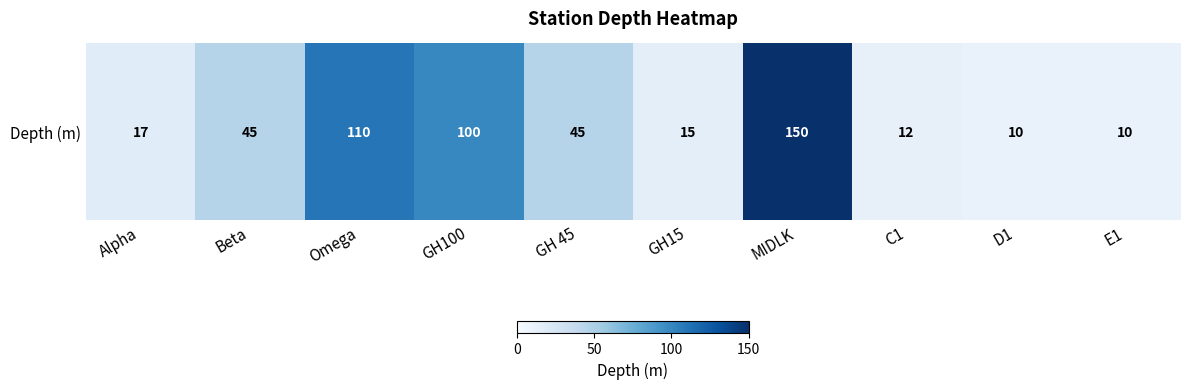

Reading left to right, what are all the values shown in this chart?

17	45	110	100	45	15	150	12	10	10